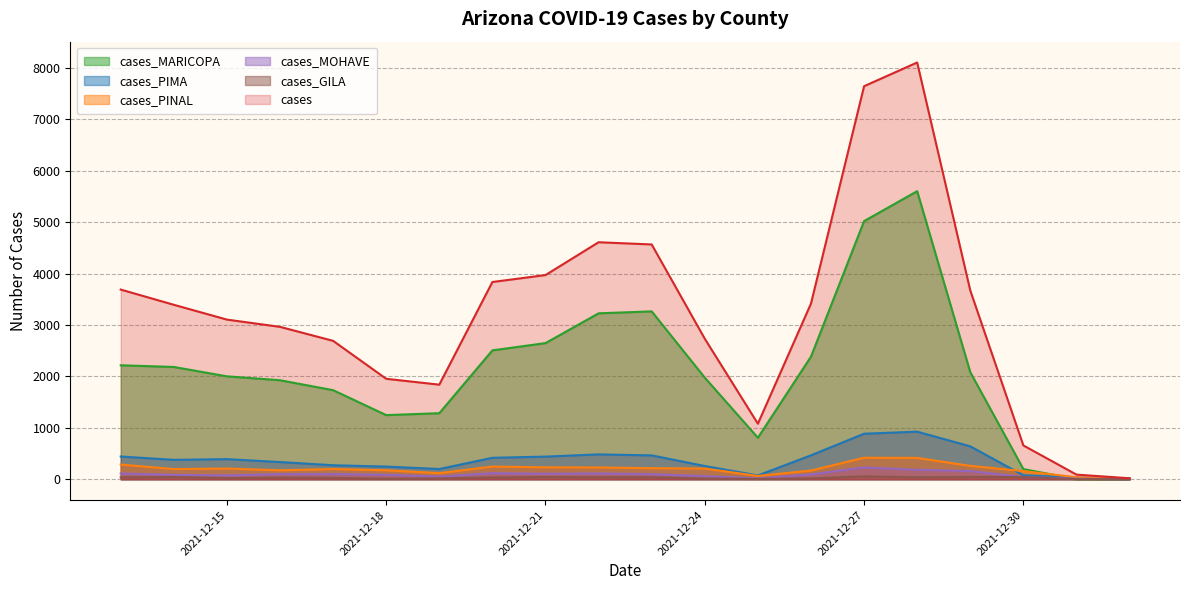

Which series has the largest range (max minus min)?

cases